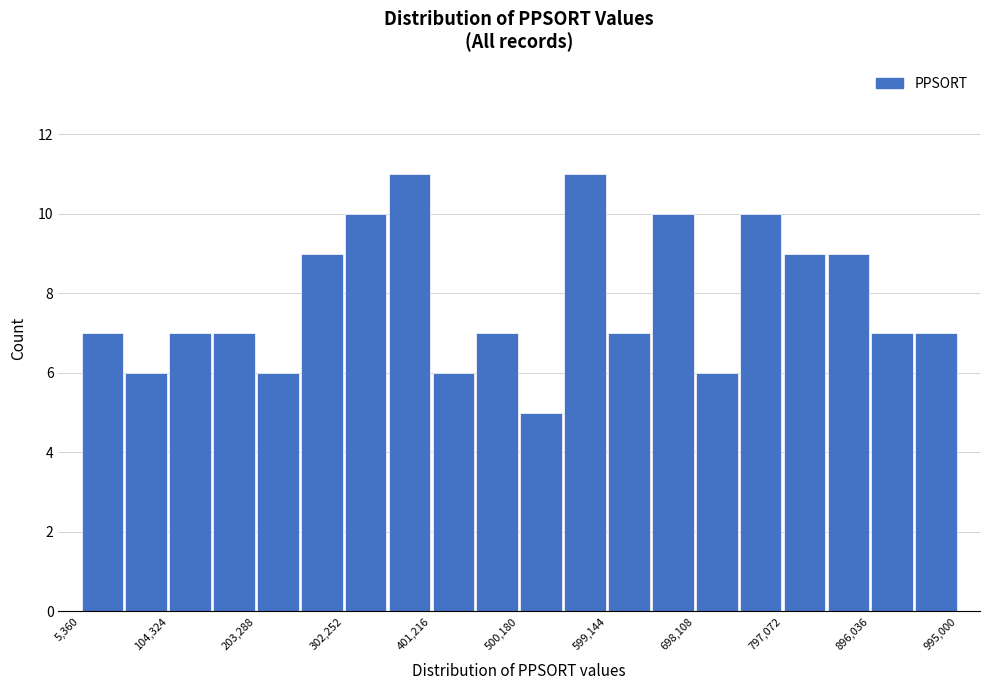

Reading left to right, list every bar in this chart as the range it spans on the x-axis followed by its height. Neither the bar edges nor the heights are printed on the chart, so give them approximately, as read against the axes.

10000 to 50000: 7
50000 to 100000: 6
100000 to 150000: 7
150000 to 200000: 7
200000 to 250000: 6
250000 to 300000: 9
300000 to 350000: 10
350000 to 400000: 11
400000 to 450000: 6
450000 to 500000: 7
500000 to 550000: 5
550000 to 600000: 11
600000 to 650000: 7
650000 to 700000: 10
700000 to 750000: 6
750000 to 800000: 10
800000 to 850000: 9
850000 to 900000: 9
900000 to 950000: 7
950000 to 1000000: 7